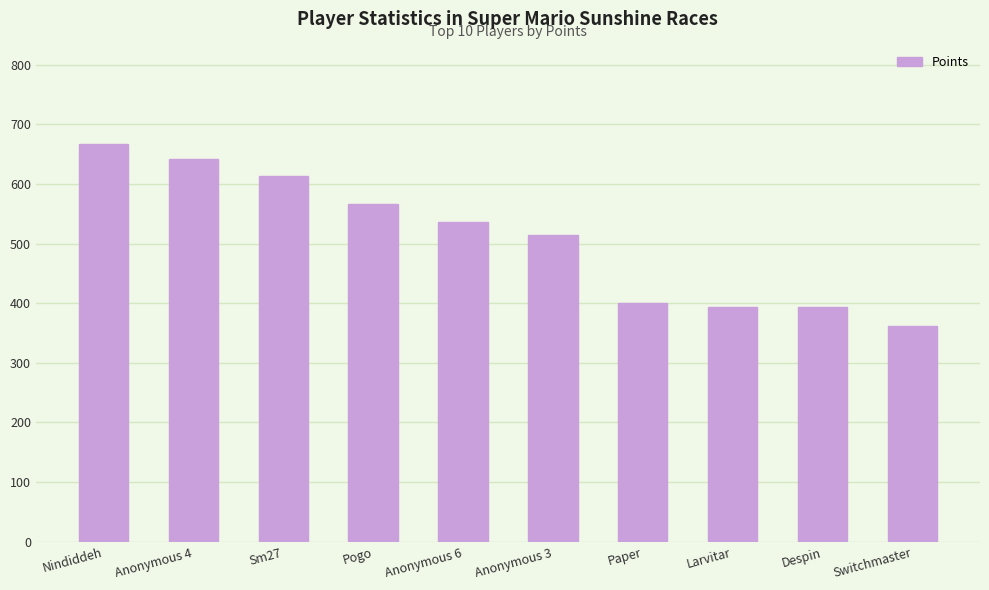

What is the difference between the maximum and minimum values?

305